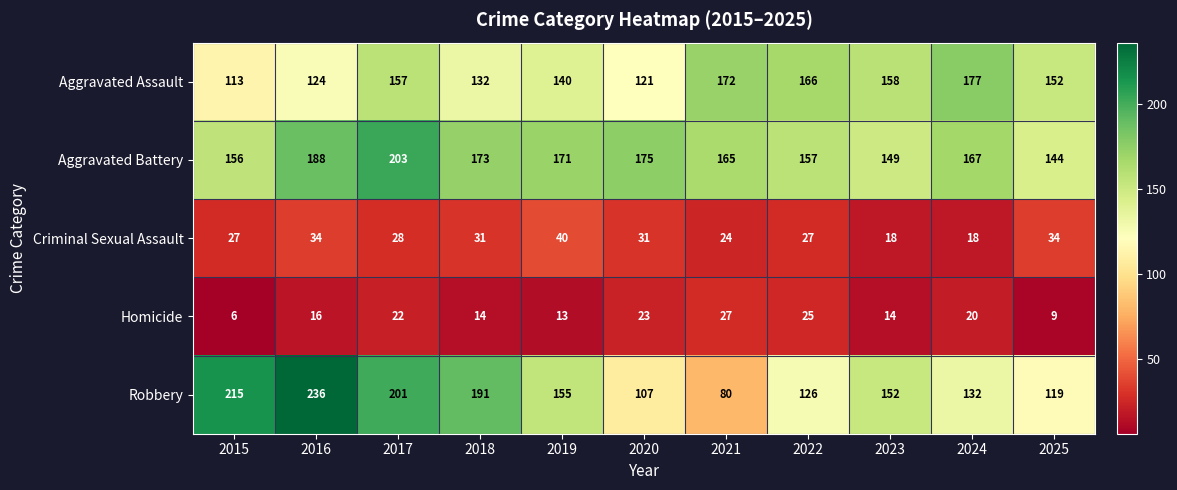

How many series are shown in this chart?

5